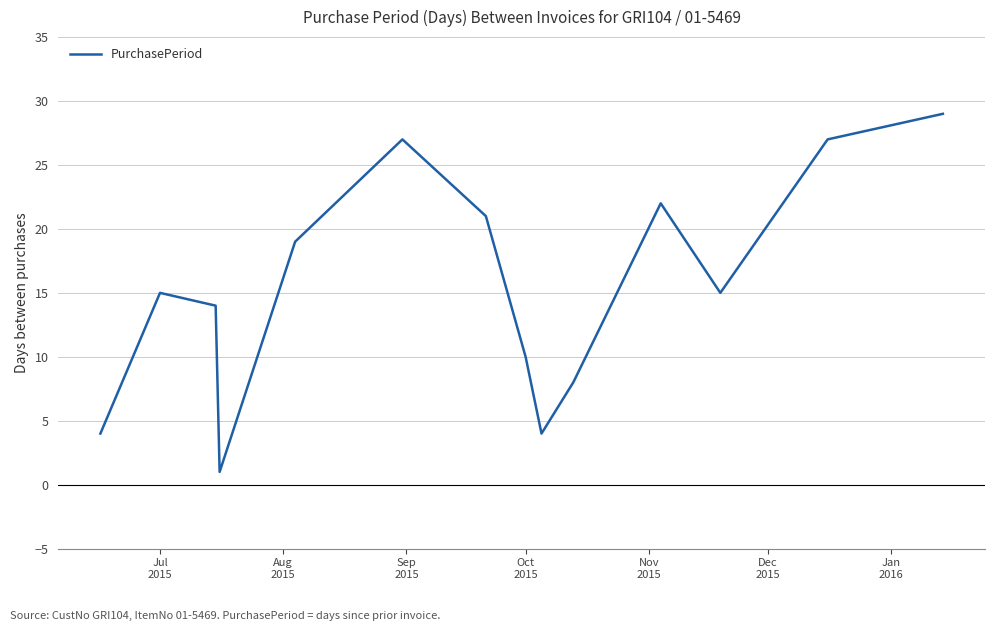

What is the difference between the maximum and minimum values?

28